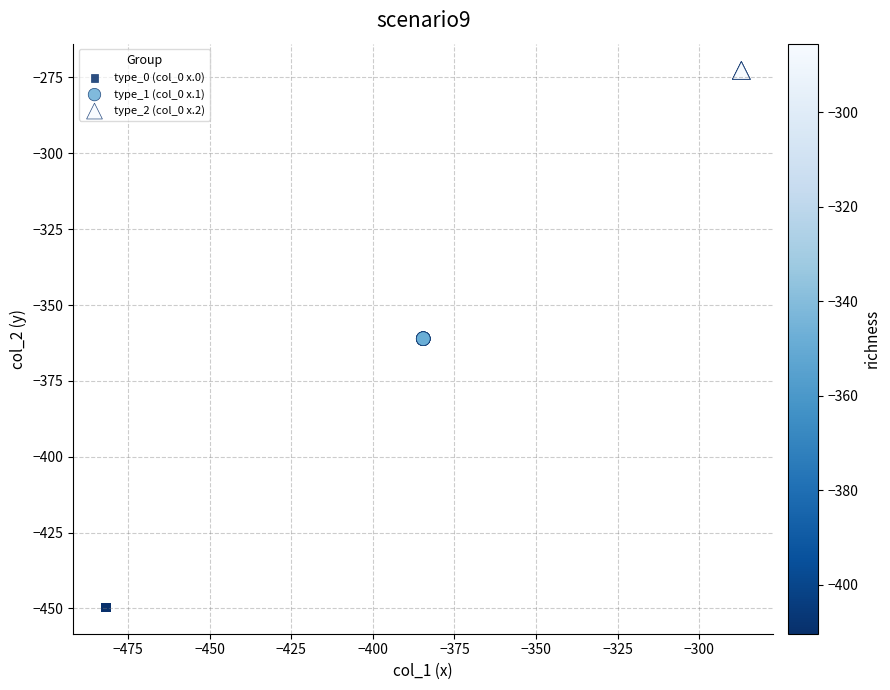

Which series reaches the maximum Y coordinate?

type_2 (col_0 x.2)